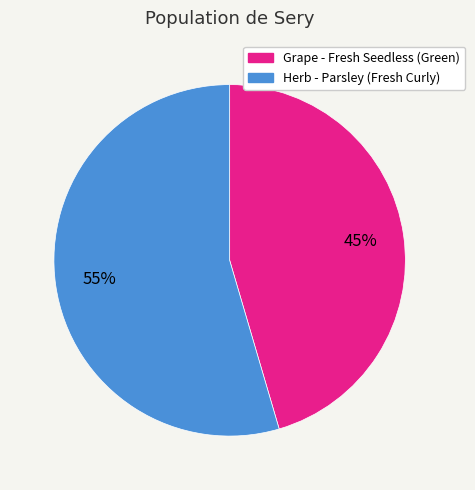

To the nearest percent, what portion does Grape - Fresh Seedless (Green) represent?

45%